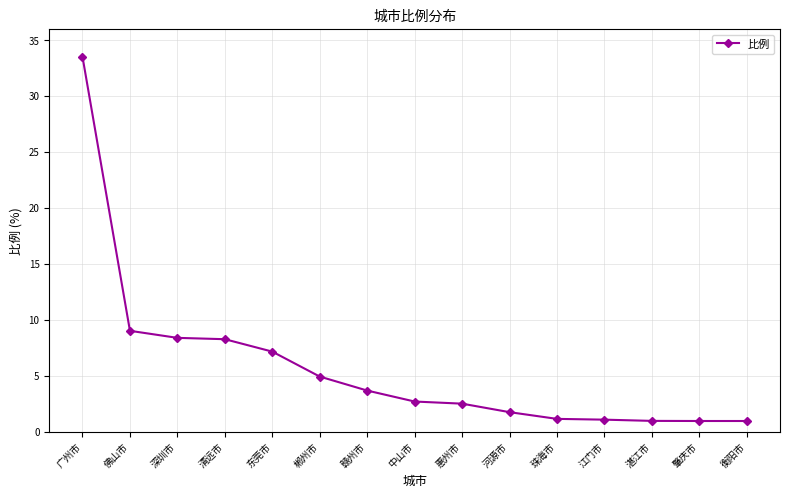

What is the value of the 15th point from the left?

1.0